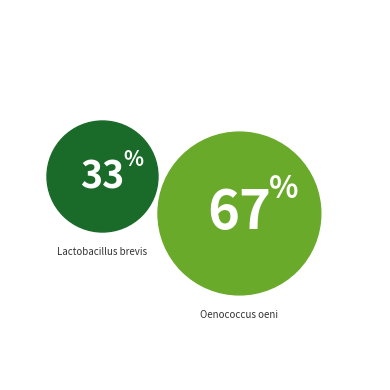

To the nearest percent, what percentage of the pie is Lactobacillus brevis?

33%